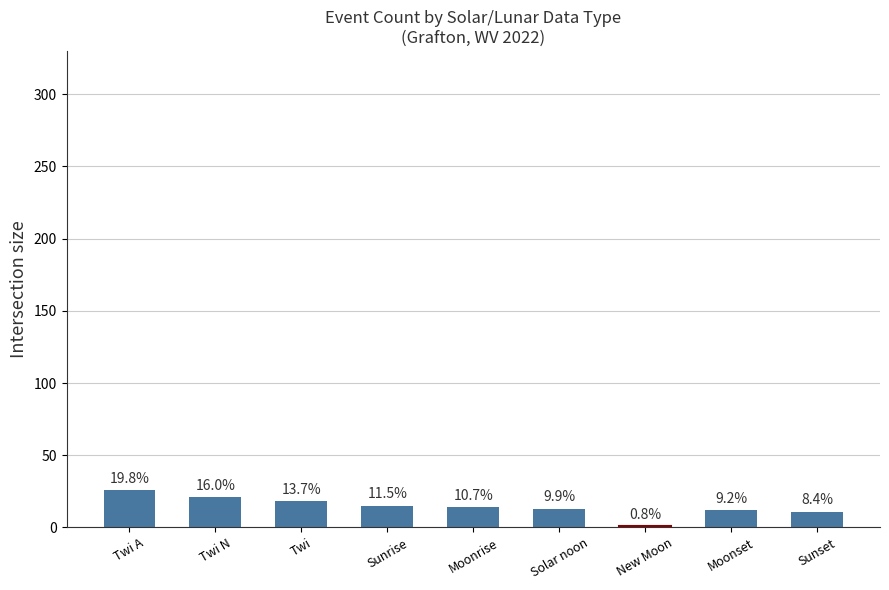

How many bars are there in total?

9